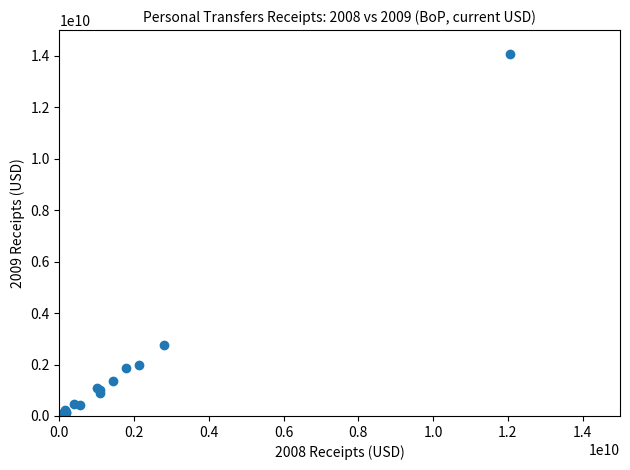

What Y value in the scatter plot is closest to 7033853662?

2749080587.4